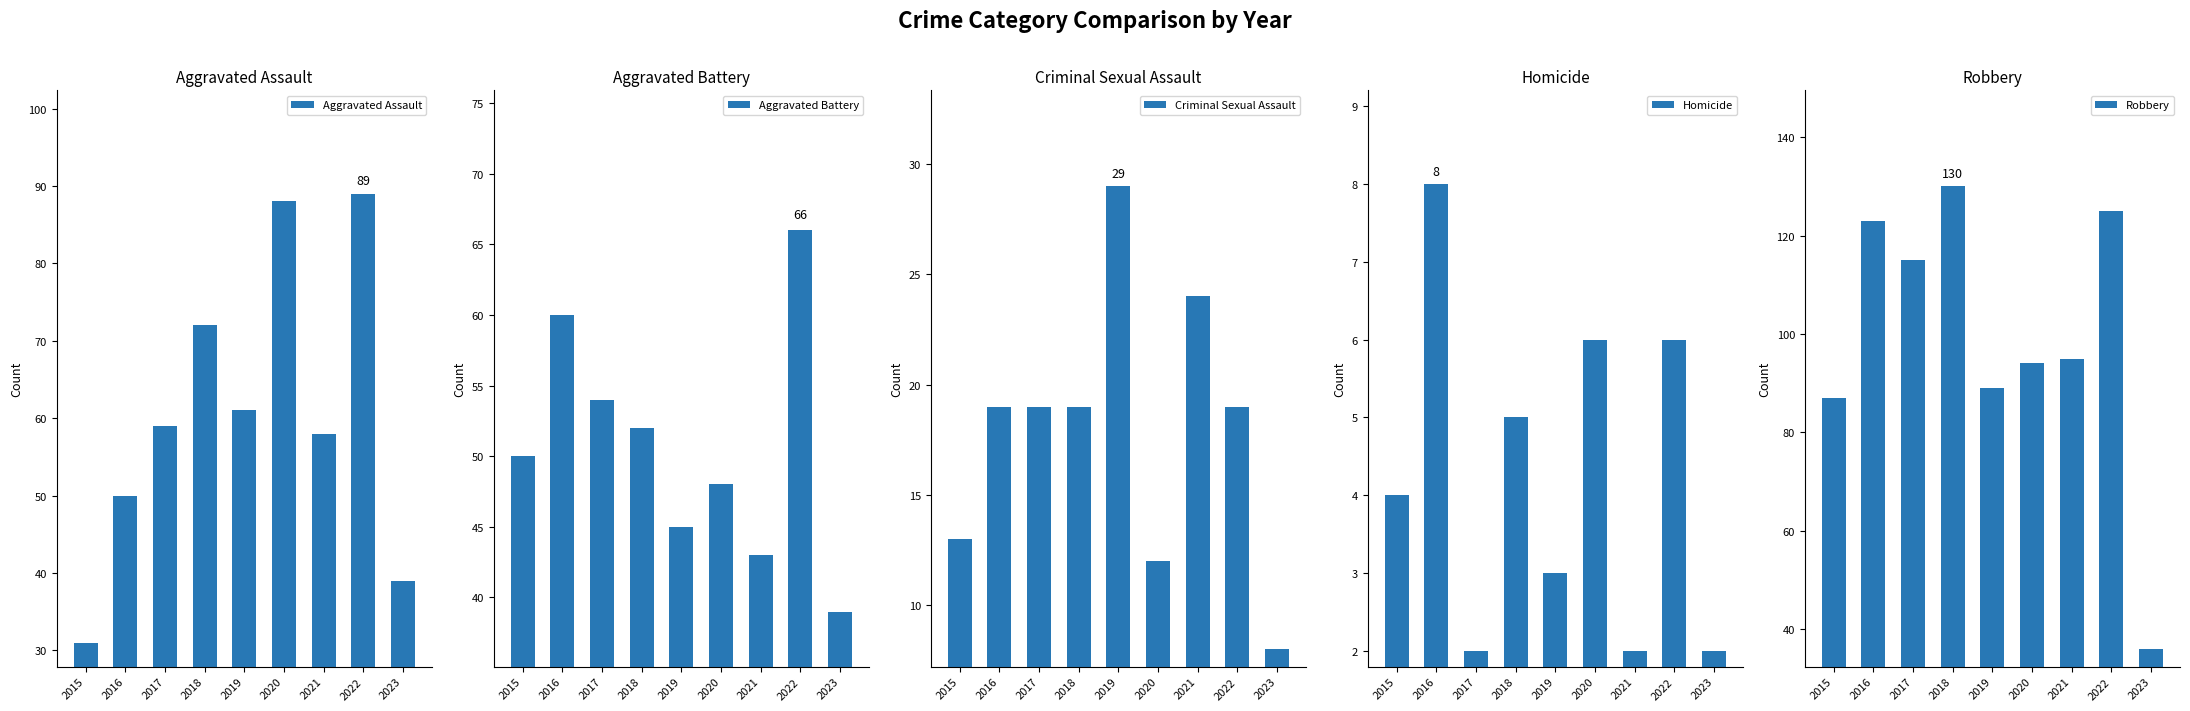

What is the average value of the Aggravated Battery series?

51